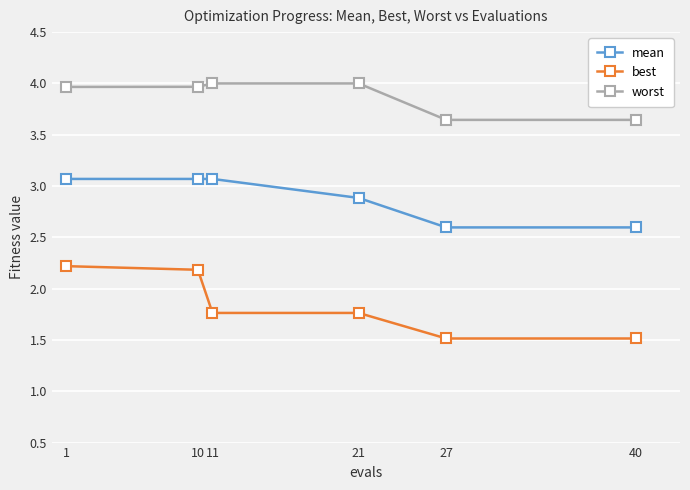

True or false: mean and worst intersect in this chart.

False